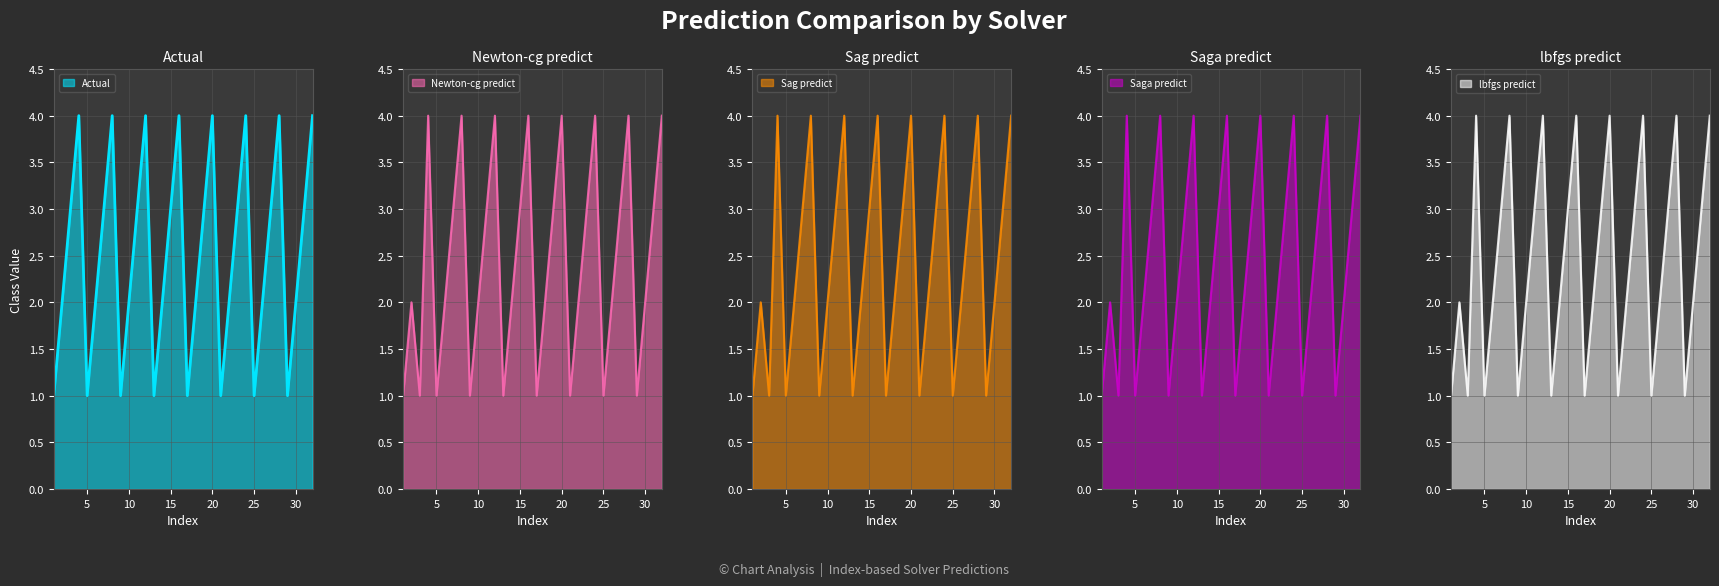

True or false: Saga predict has a value of 3 at 6.

False